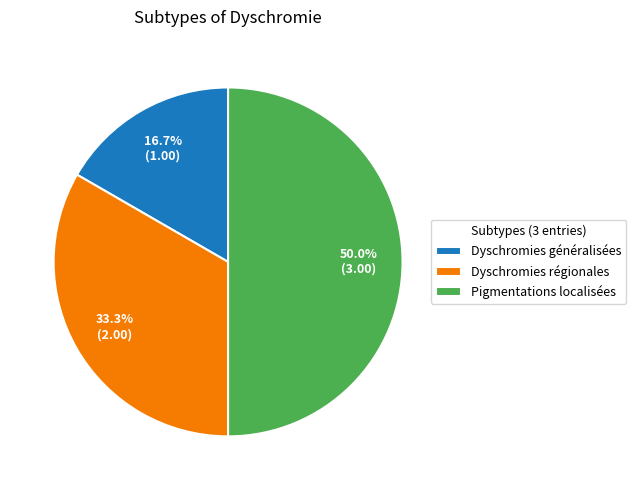

Is Dyschromies généralisées the majority of the pie?

No